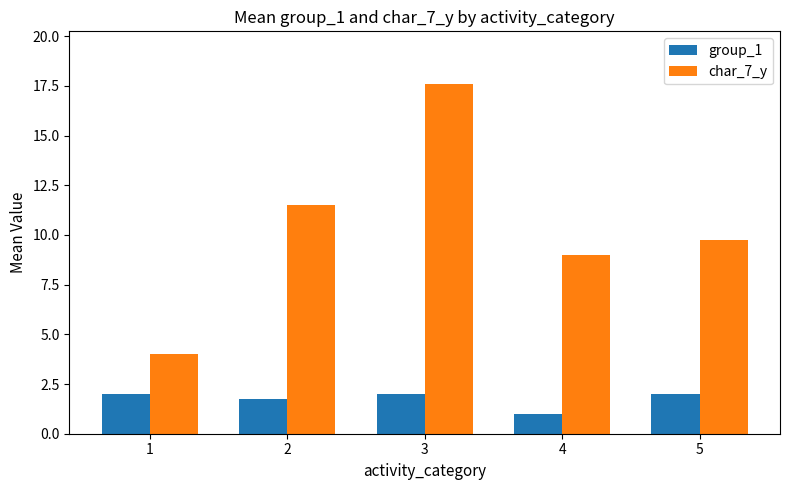

Which series changed the most between 4 and 5?

group_1